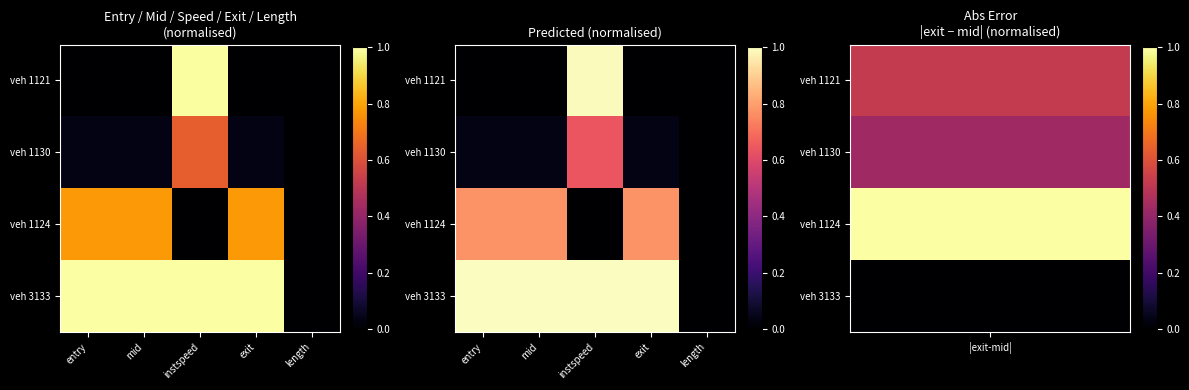

What is the maximum value for veh 1124?

0.8